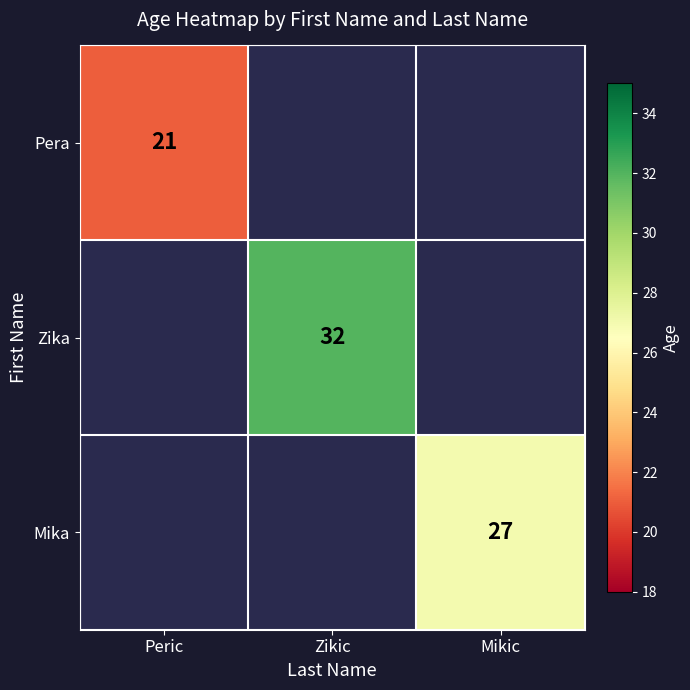

The value of Zika at Zikic is 32. True or false?

True